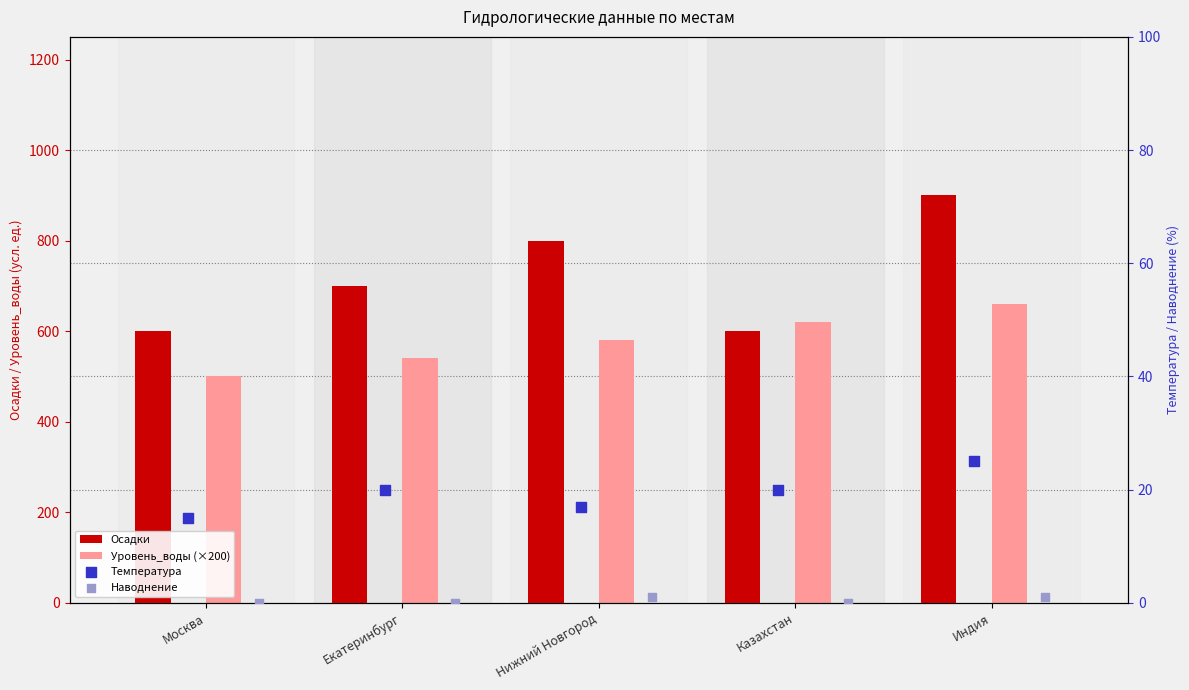

At how many categories does at least one series exceed 87?

5